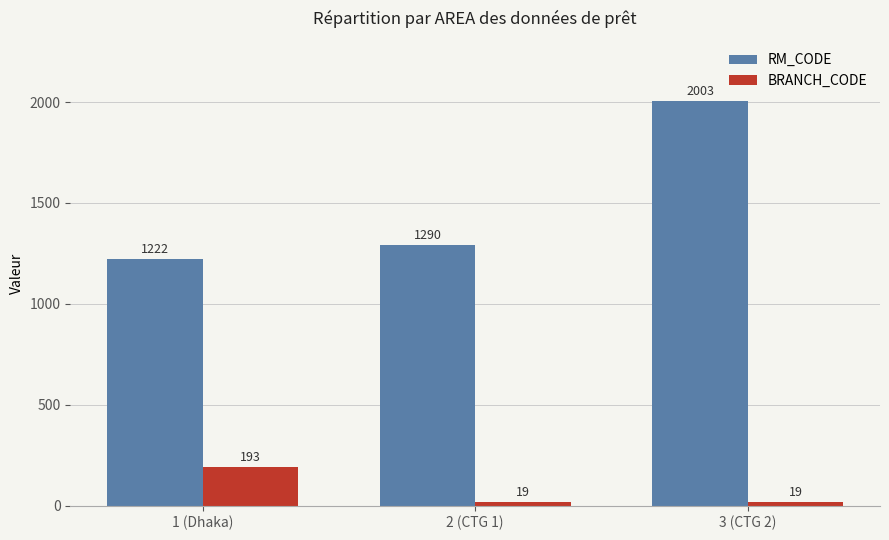

What position from the right is 2 (CTG 1)?

2